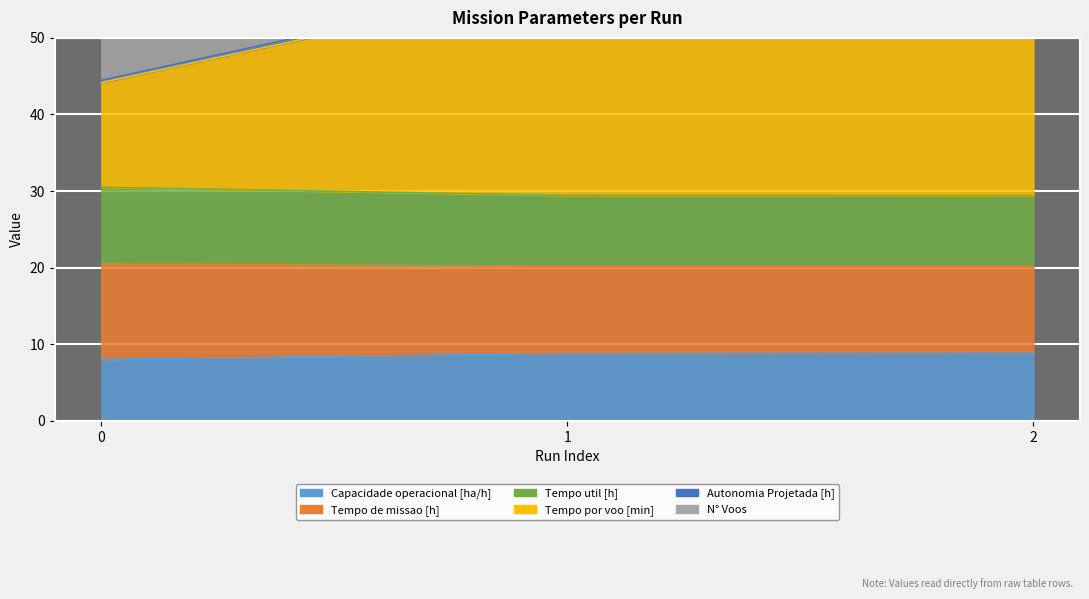

At how many categories does at least one series exceed 39?

3